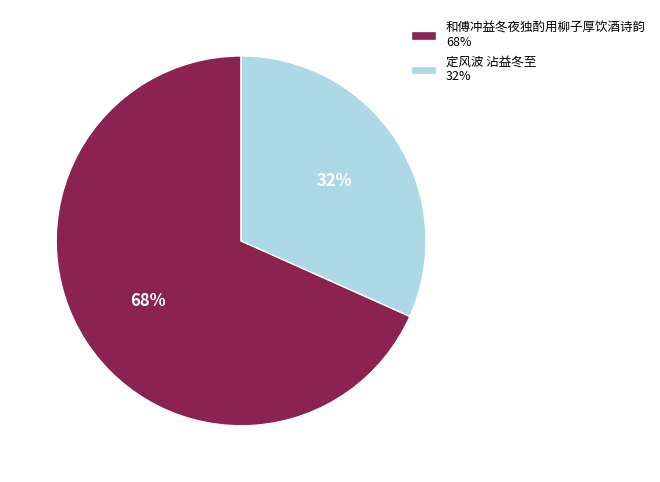

True or false: 和傅冲益冬夜独酌用柳子厚饮酒诗韵 accounts for 68% of the total.

True